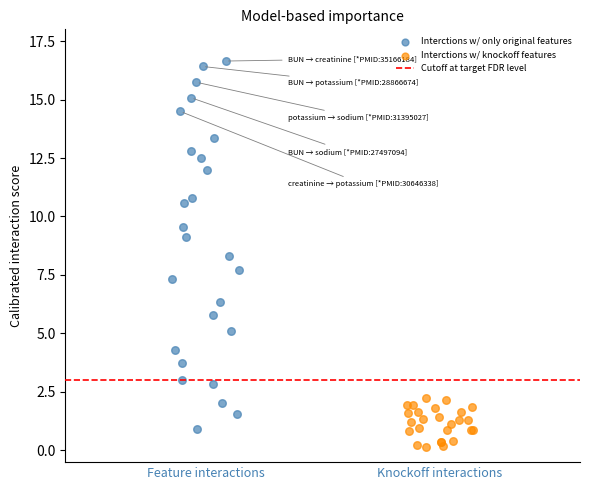

Which series reaches the minimum Y coordinate?

Interctions w/ knockoff features